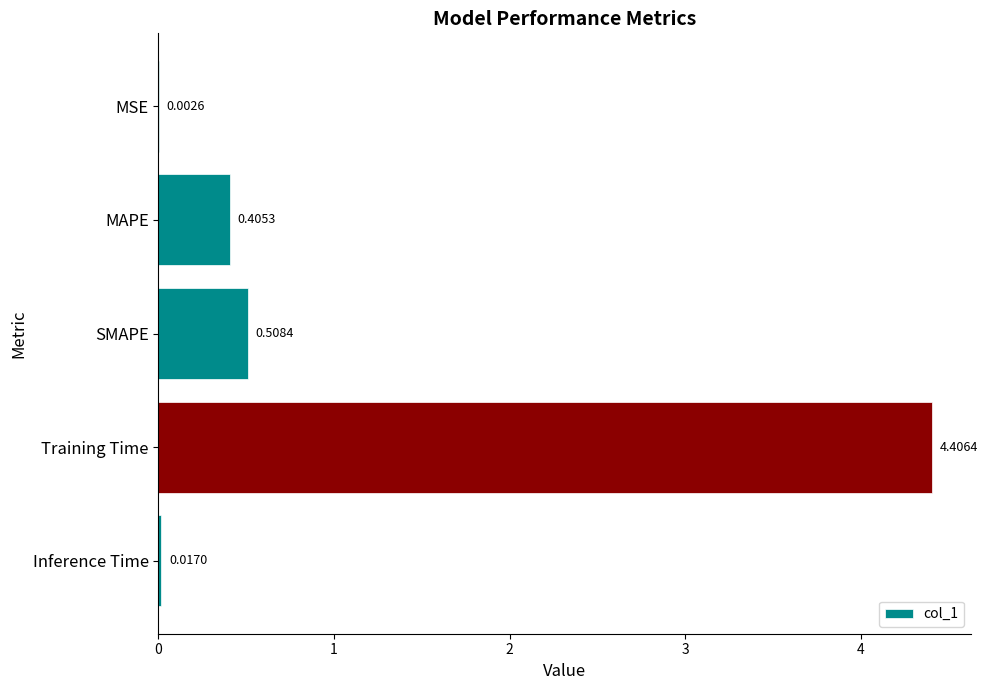

Which has a higher value, MAPE or MSE?

MAPE